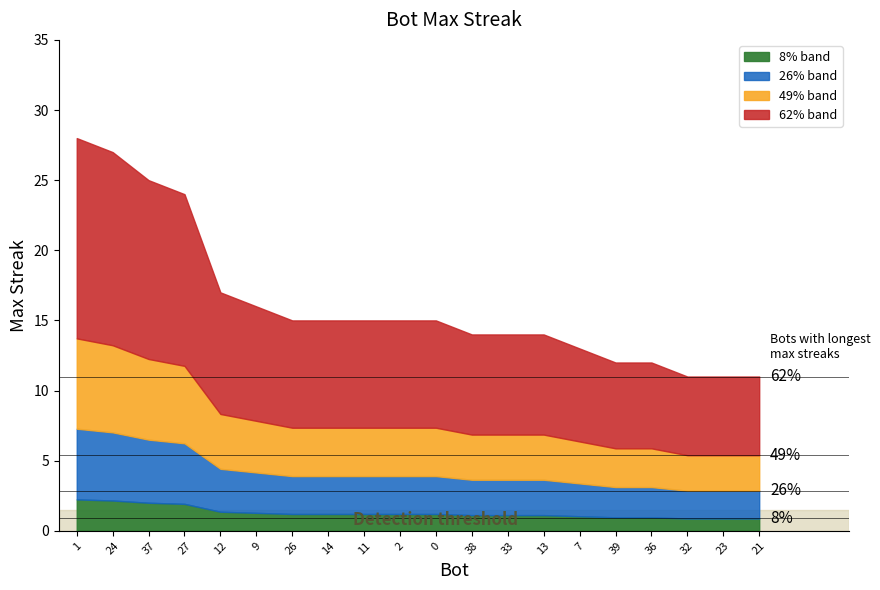

Reading left to right, transcribe all the data shown in this chart.

1=28	24=27	37=25	27=24	12=17	9=16	26=15	14=15	11=15	2=15	0=15	38=14	33=14	13=14	7=13	39=12	36=12	32=11	23=11	21=11